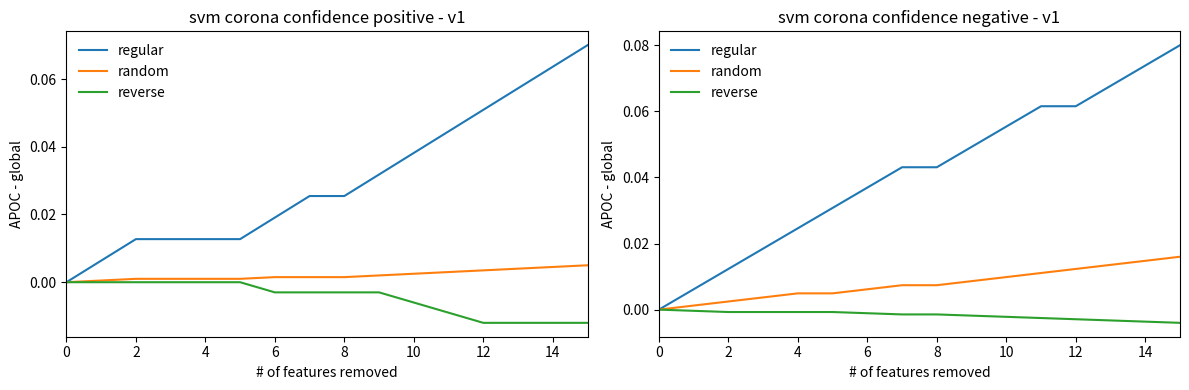

True or false: reverse has a value of -0.0 at 6.

False